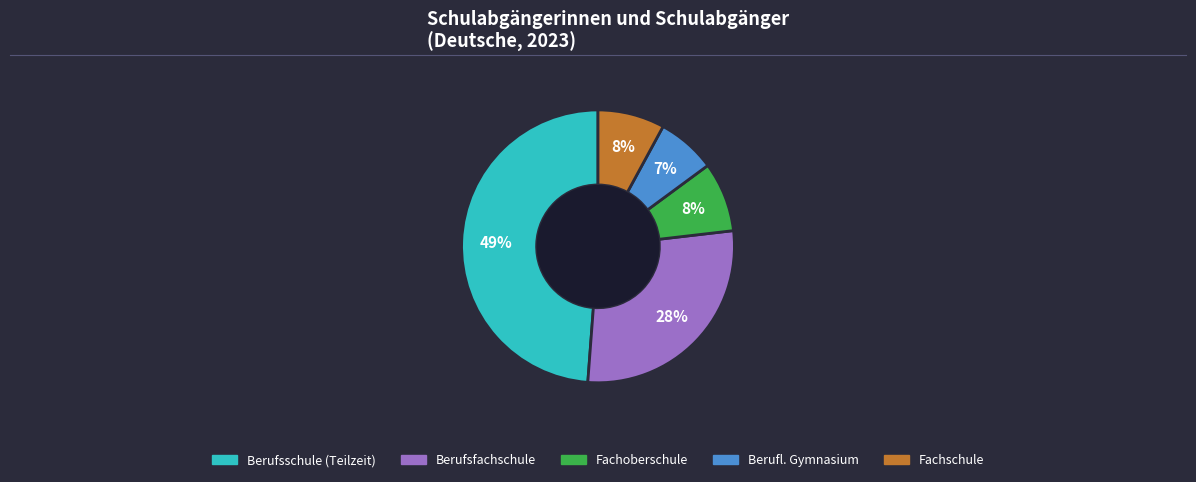

To the nearest percent, what is the difference between the largest and smallest slice percentages?

42%